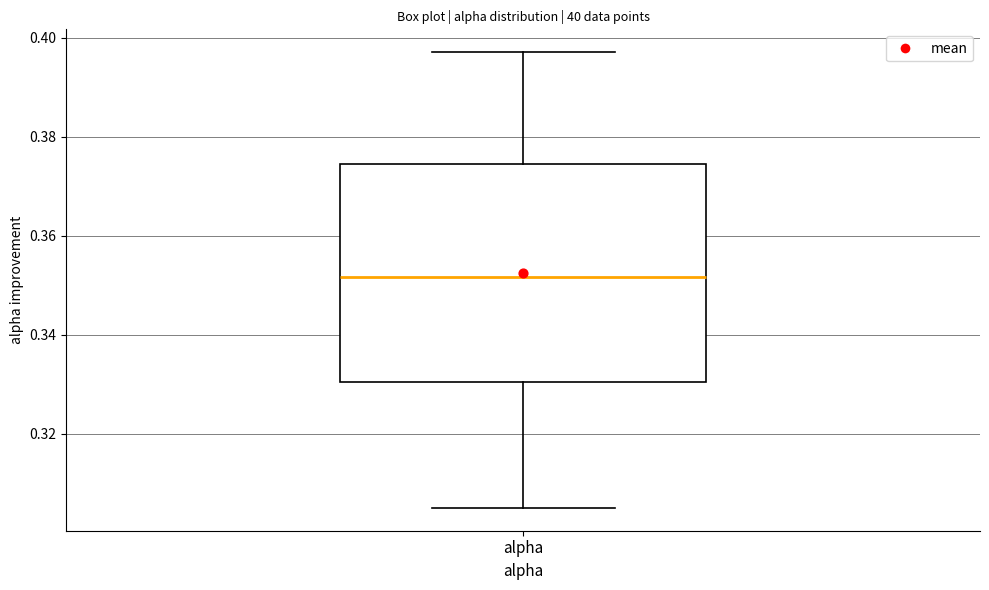

Where does the upper whisker of the box for alpha end on the y-axis? The values are not printed on the chart, so give them approximately, as read against the axis.

0.398